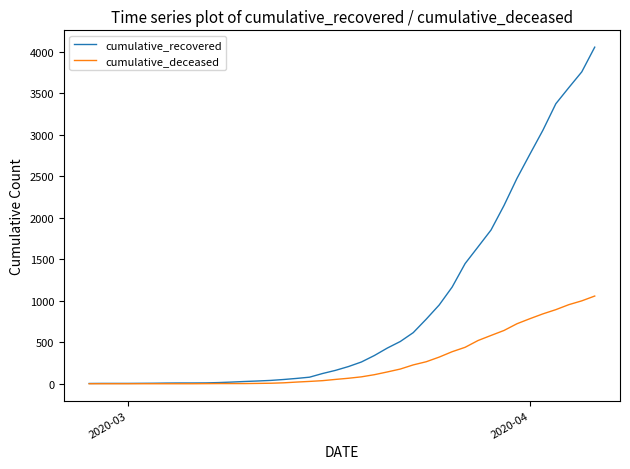

Is this an area chart (filled region under the line)?

No